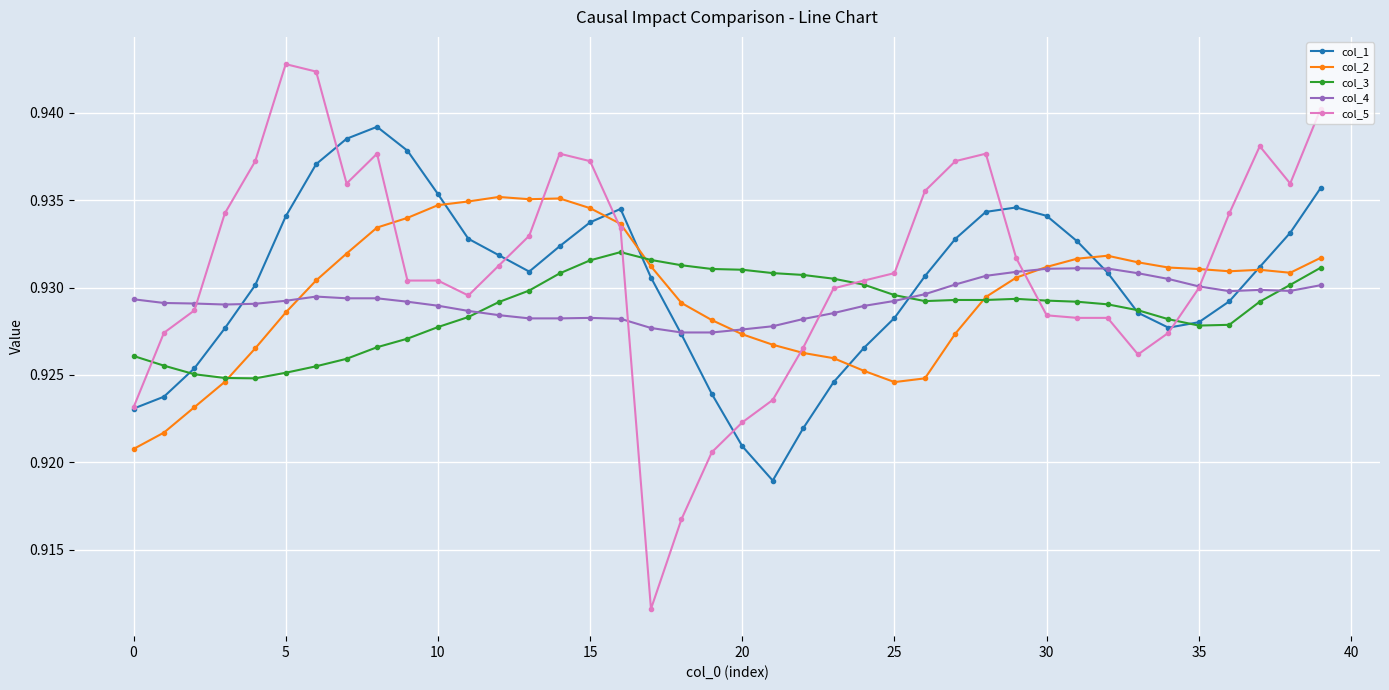

At how many categories does at least one series exceed 0?

40